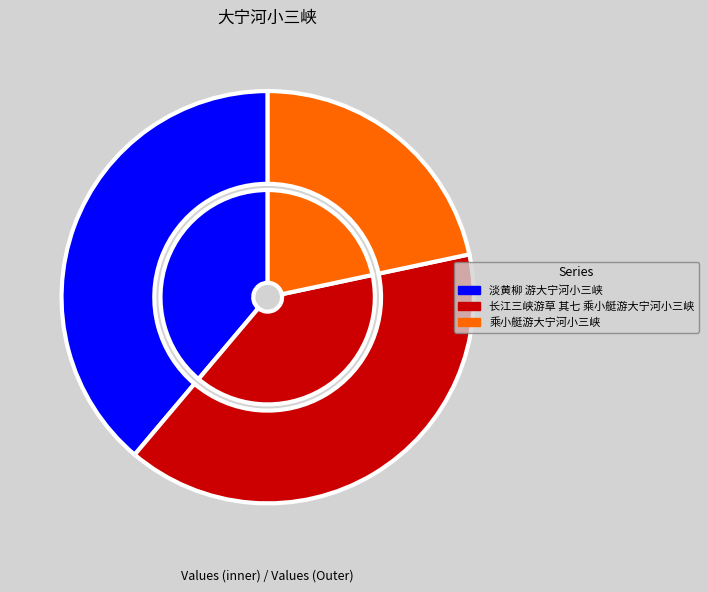

How many slices are in this pie chart?

3